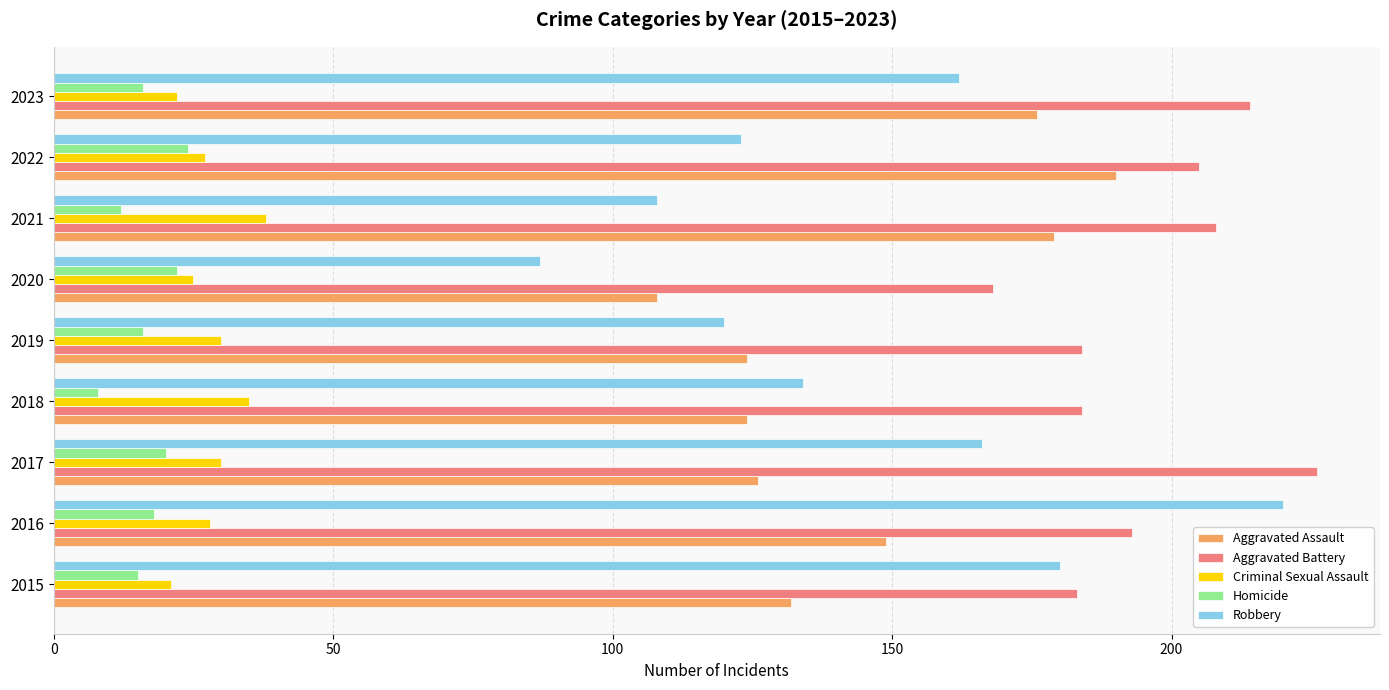

What are all the series names shown in the legend?

Aggravated Assault, Aggravated Battery, Criminal Sexual Assault, Homicide, Robbery